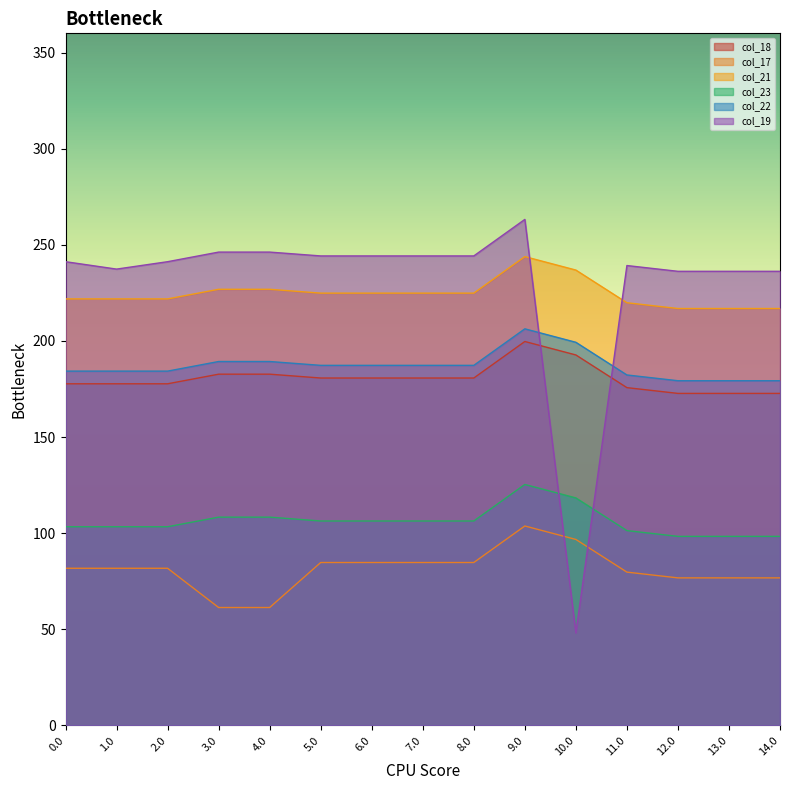

Which has a higher value, 0.0 or 9.0?

9.0